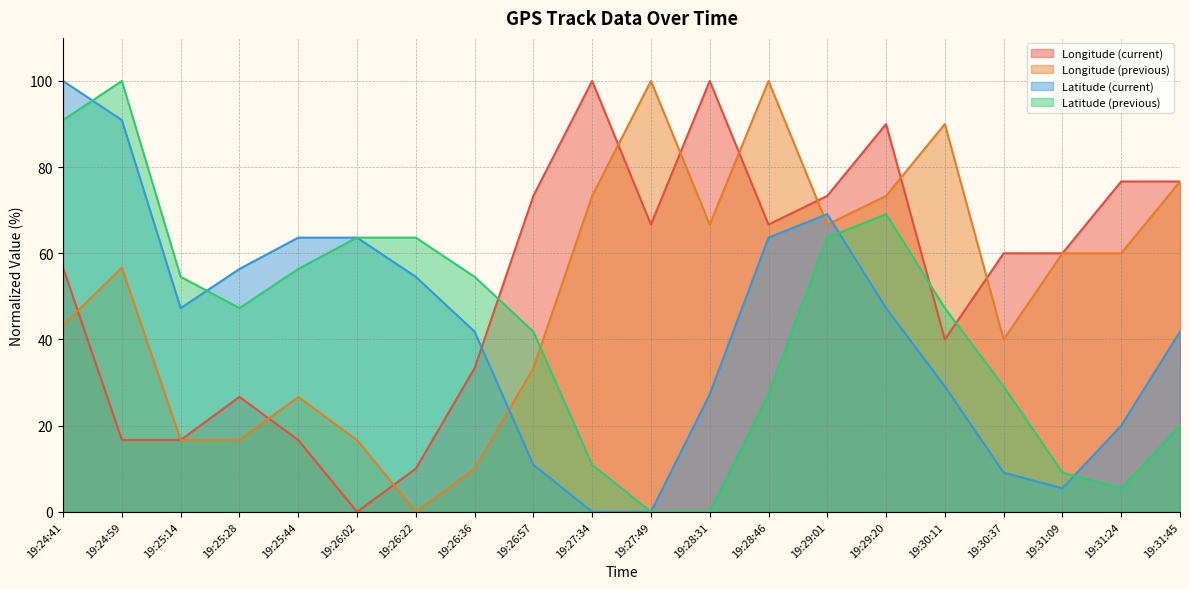

How many positive values does the Latitude (current) series have?

18